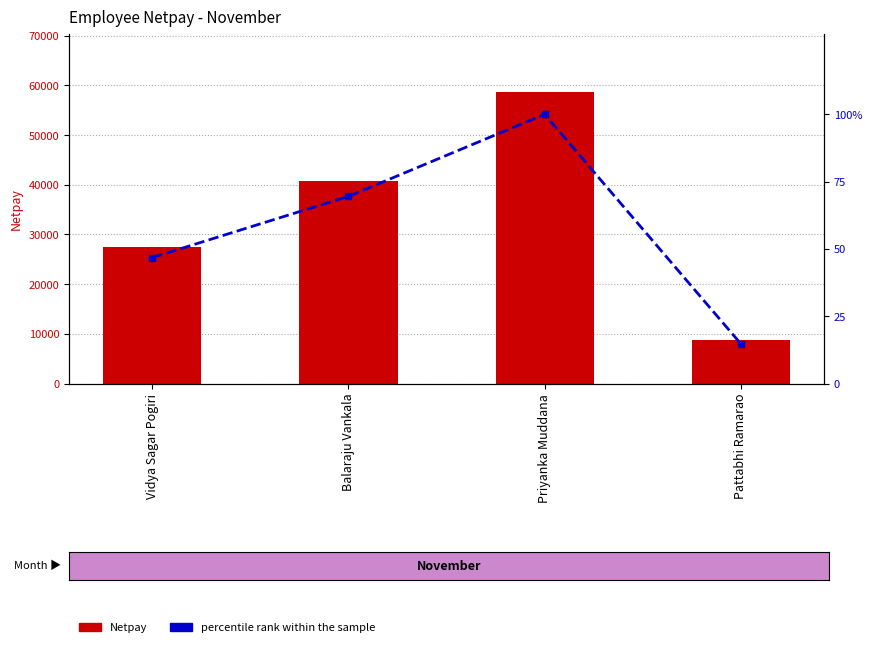

True or false: percentile rank within the sample has a value of 150.4 at Priyanka Muddana.

False